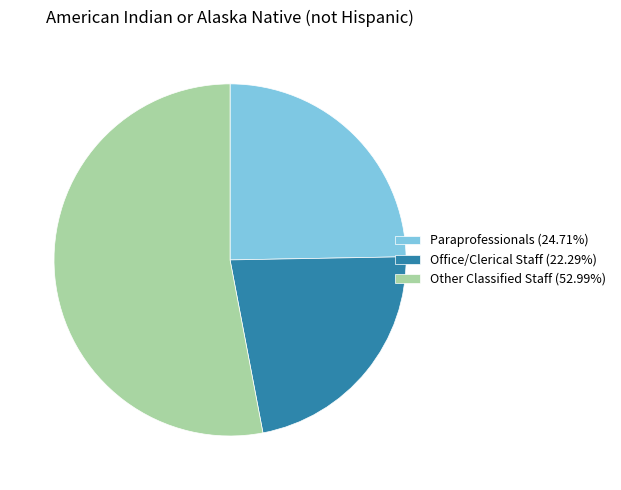

Rank the categories by value from lowest to highest.

Office/Clerical Staff, Paraprofessionals, Other Classified Staff